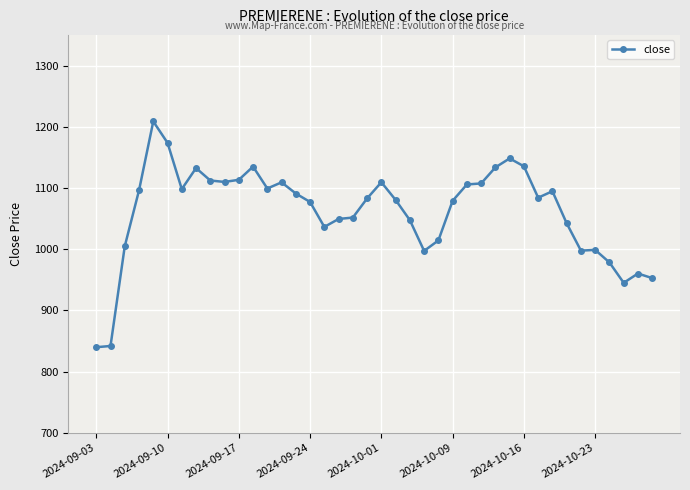

What is the sum of all values?

42474.3